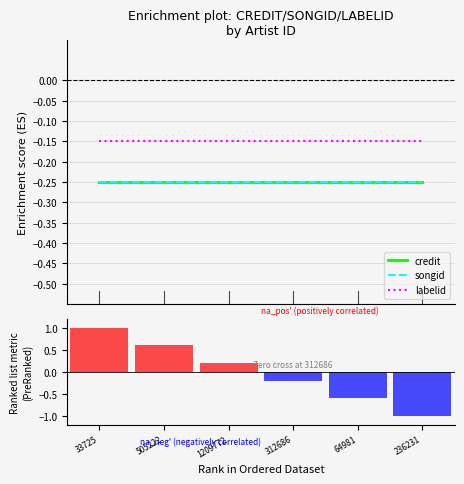

Which series has the largest total across all categories?

labelid